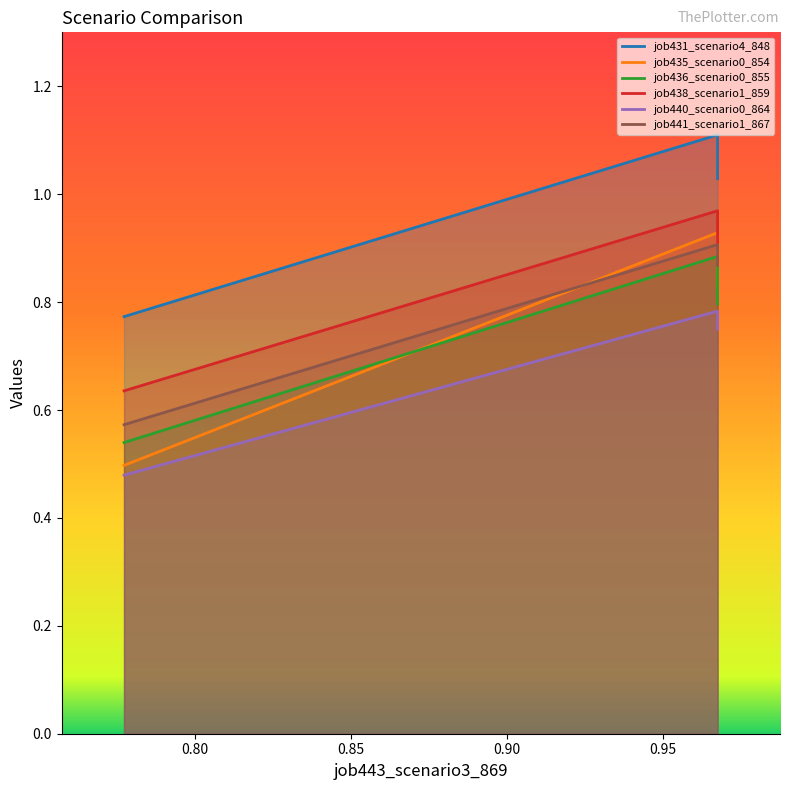

True or false: job441_scenario1_867 has a value of 0.9 at B14.

True